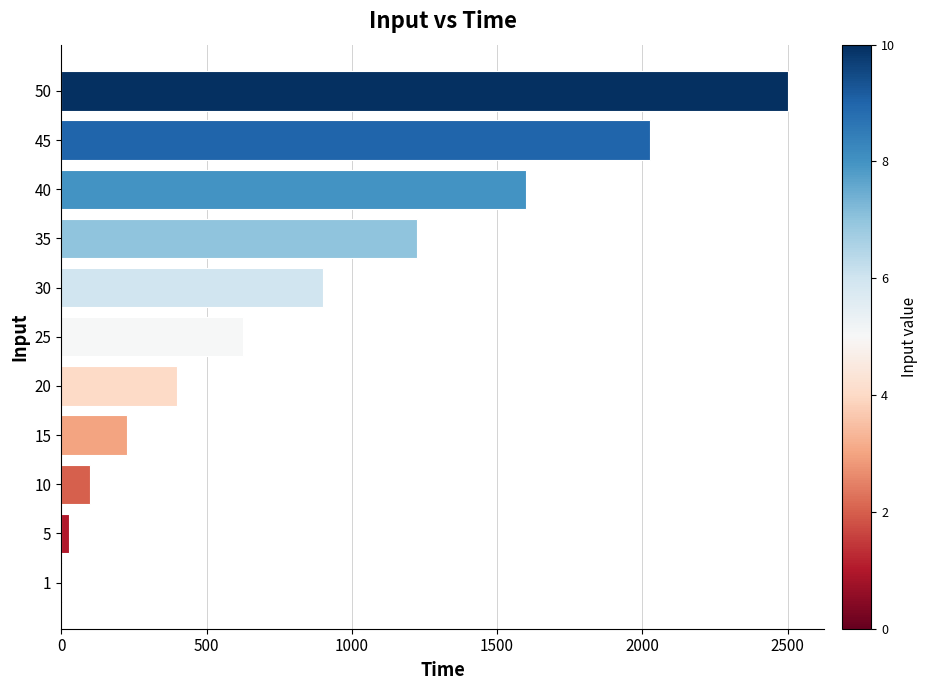

The value at 40 is 1600. True or false?

True